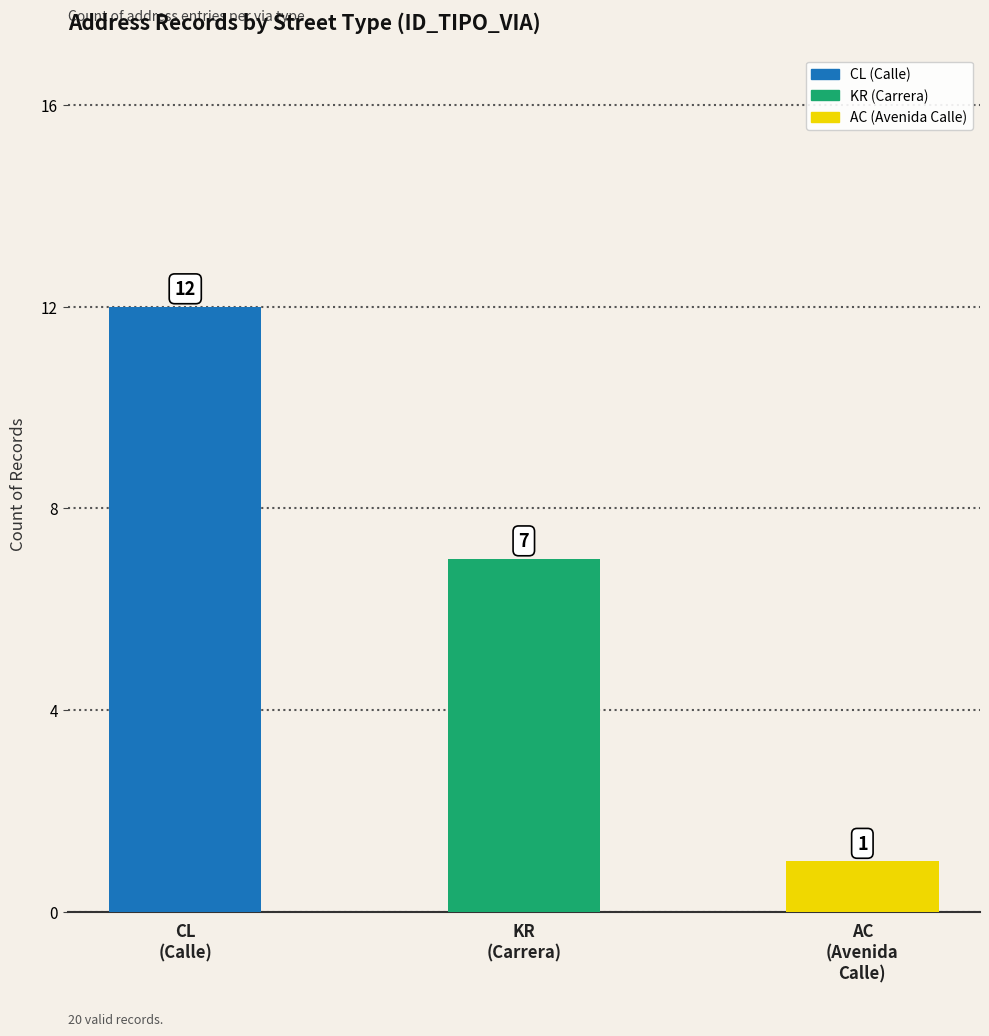

What is the difference between the values at CL
(Calle) and KR
(Carrera)?

5